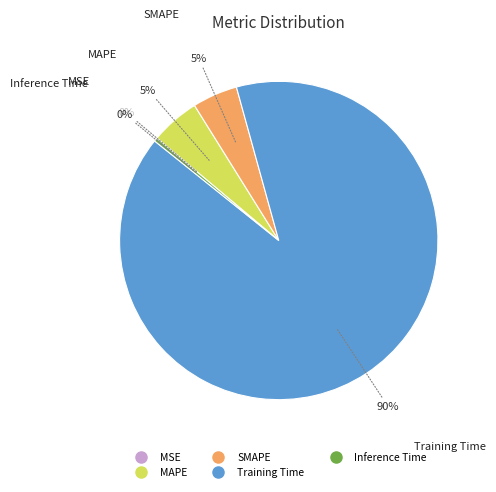

To the nearest percent, what is the average slice percentage?

20%